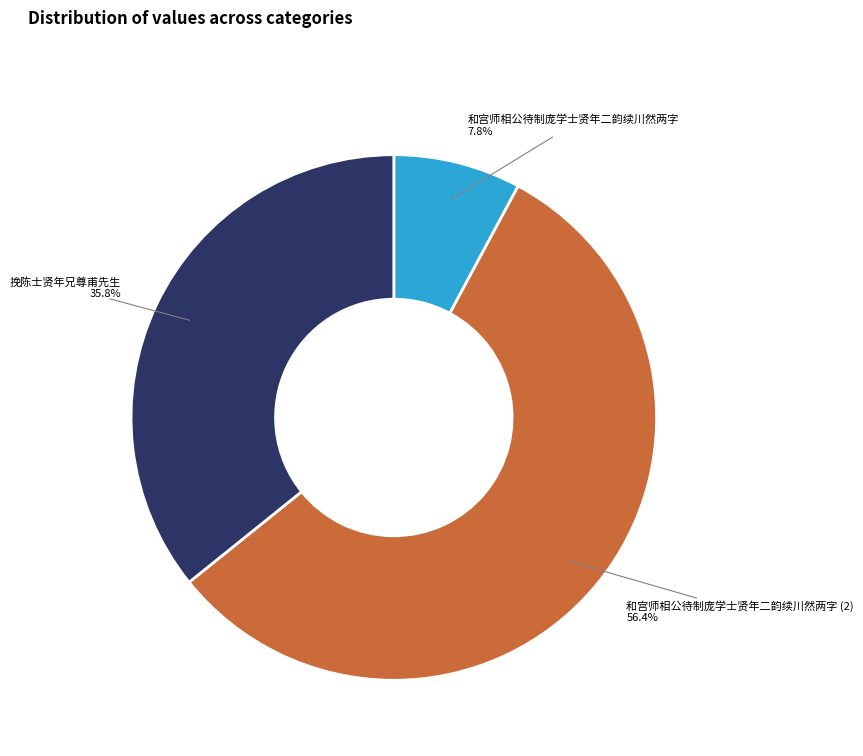

Between 挽陈士贤年兄尊甫先生 and 和宫师相公待制庞学士贤年二韵续川然两字 (2), which is larger?

和宫师相公待制庞学士贤年二韵续川然两字 (2)